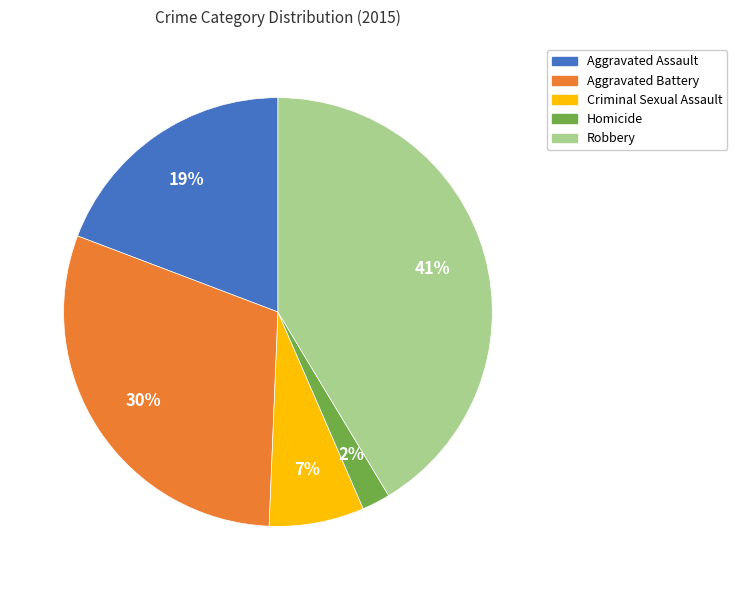

Count the number of slices in the pie.

5